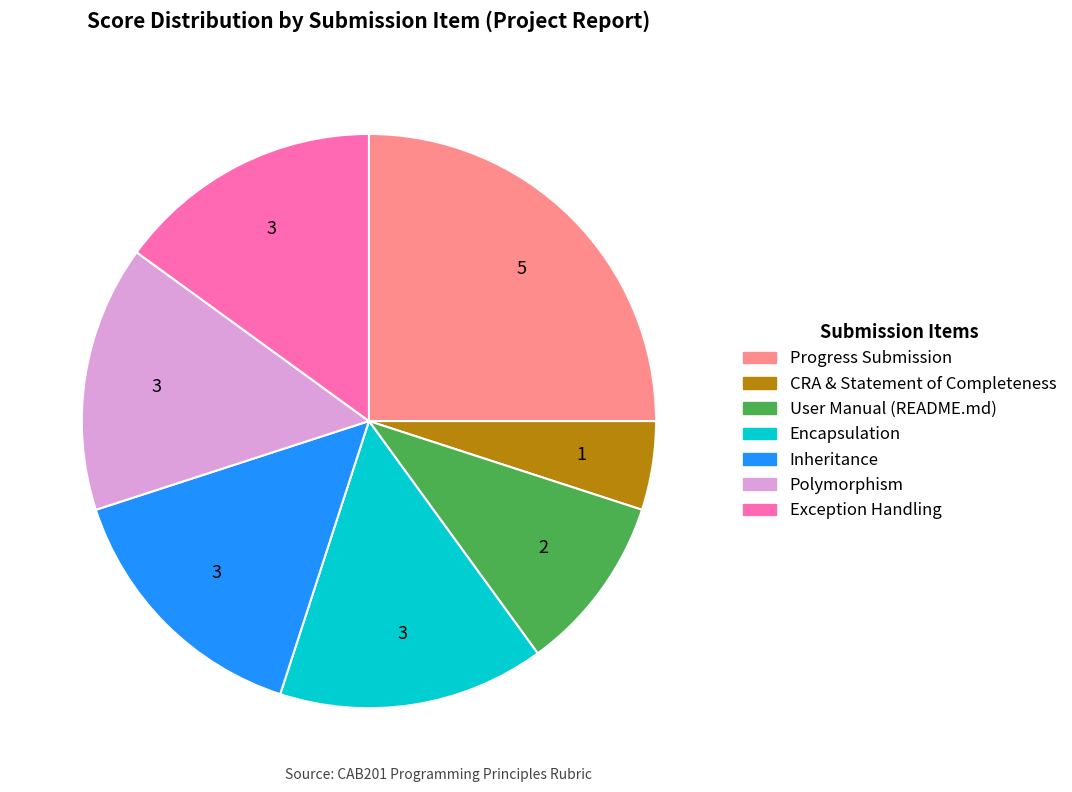

Approximately how many times larger is the value at Exception Handling compared to Progress Submission?

0.6